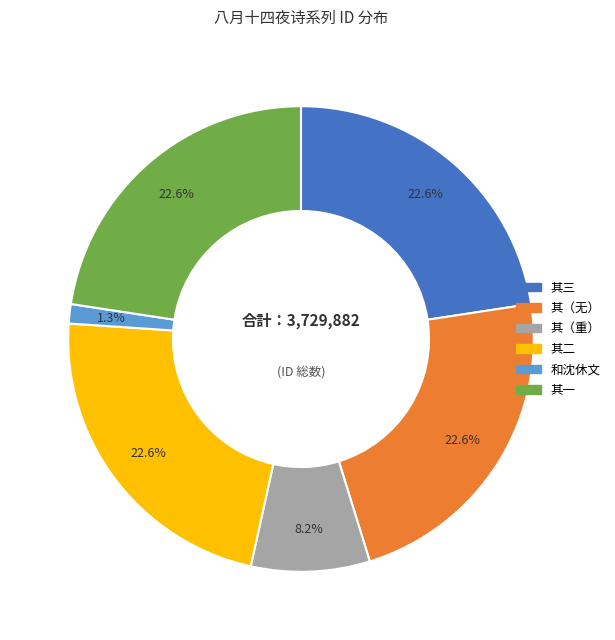

Count the number of slices in the pie.

6